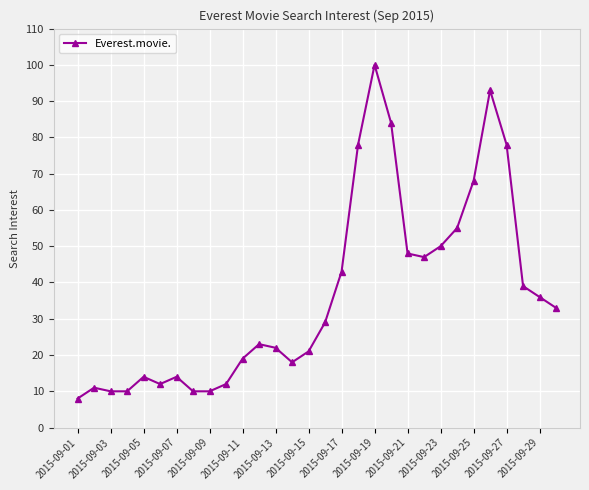

True or false: the data has more than 1 interior local peaks.

True